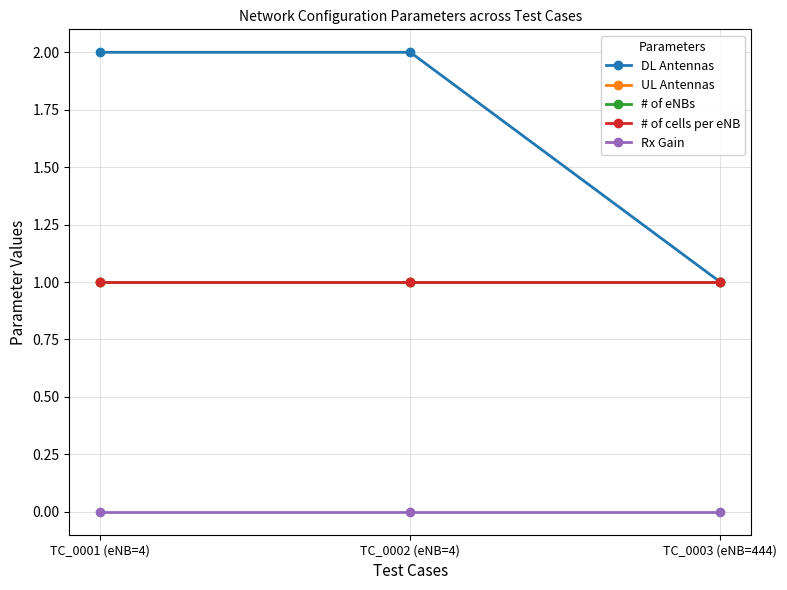

Reading left to right, transcribe all the data shown in this chart.

DL Antennas: 2	2	1
UL Antennas: 1	1	1
# of eNBs: 1	1	1
# of cells per eNB: 1	1	1
Rx Gain: 0	0	0